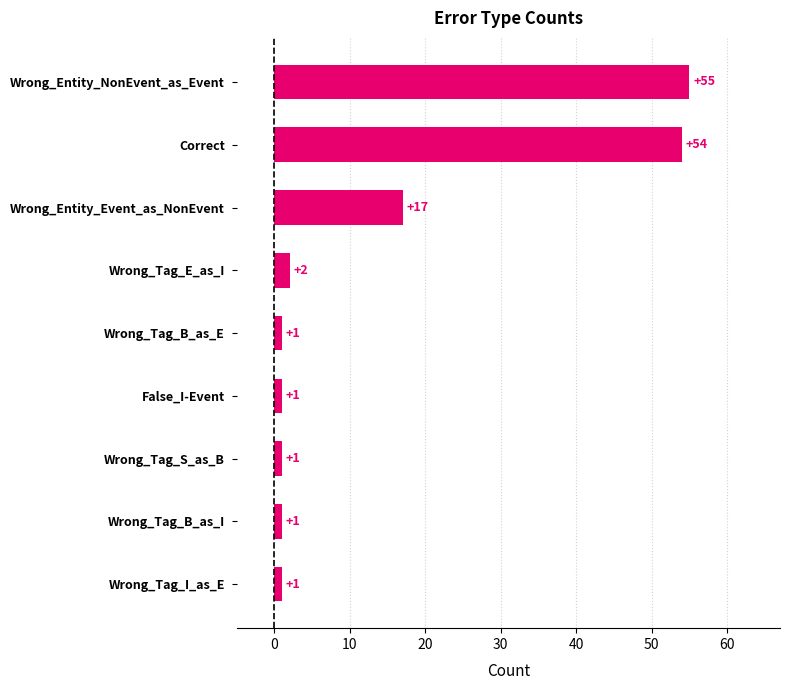

What is the label of the 9th bar from the top?

Wrong_Tag_I_as_E